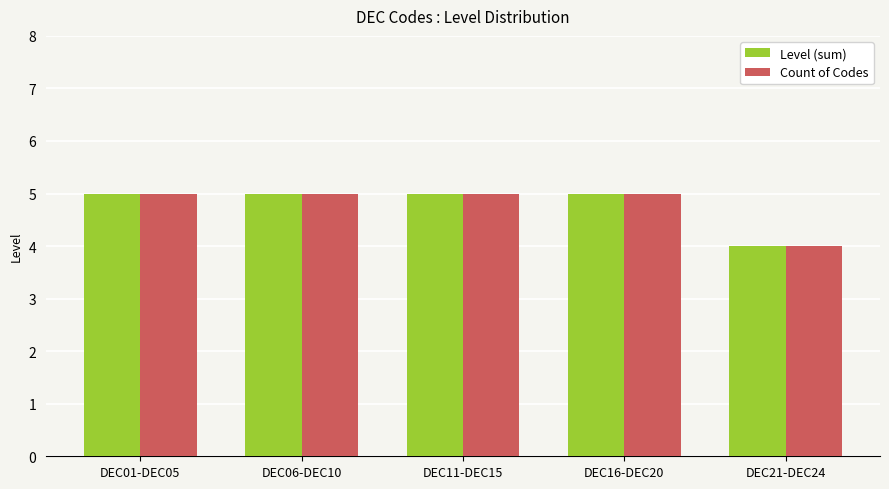

What is the difference between the Level (sum) values at DEC06-DEC10 and DEC21-DEC24?

1